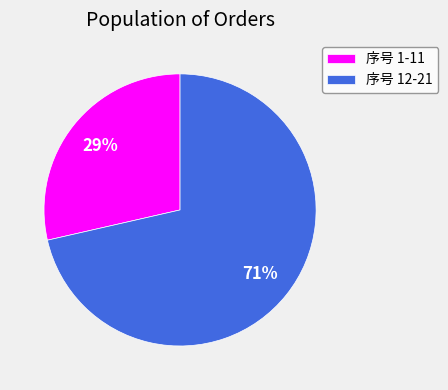

Rank the categories by value from lowest to highest.

序号 1-11, 序号 12-21